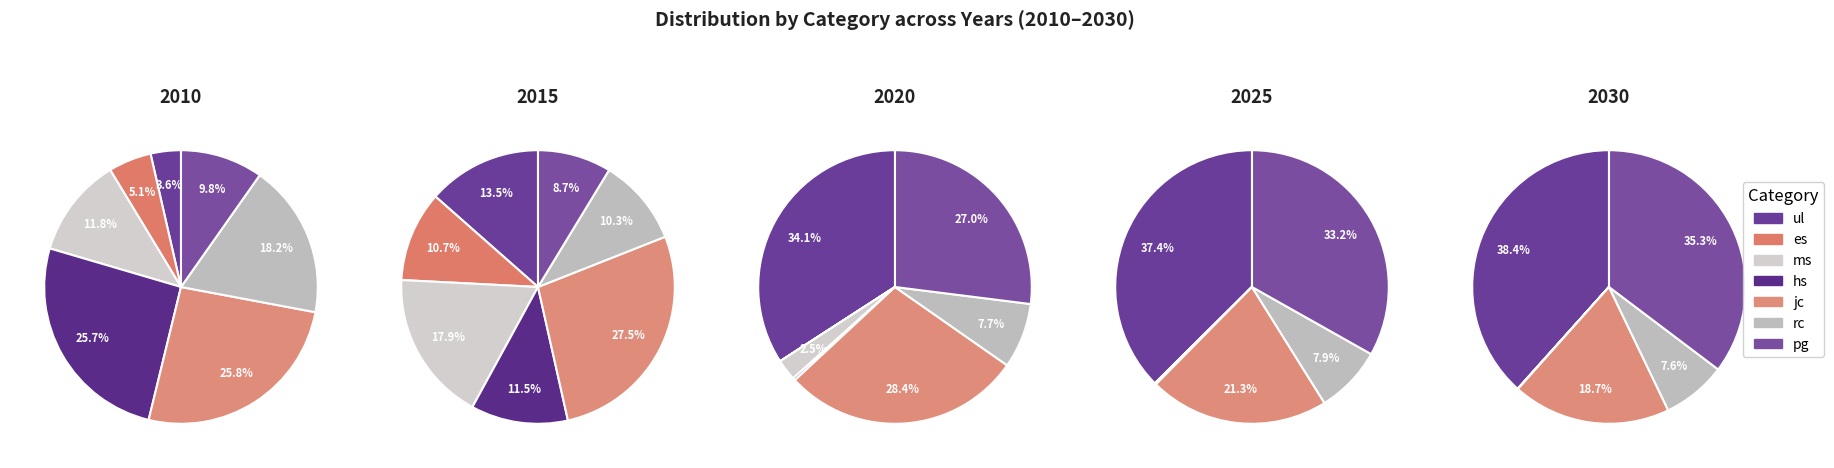

Between values_2025 and values_2020, which is larger?

values_2025